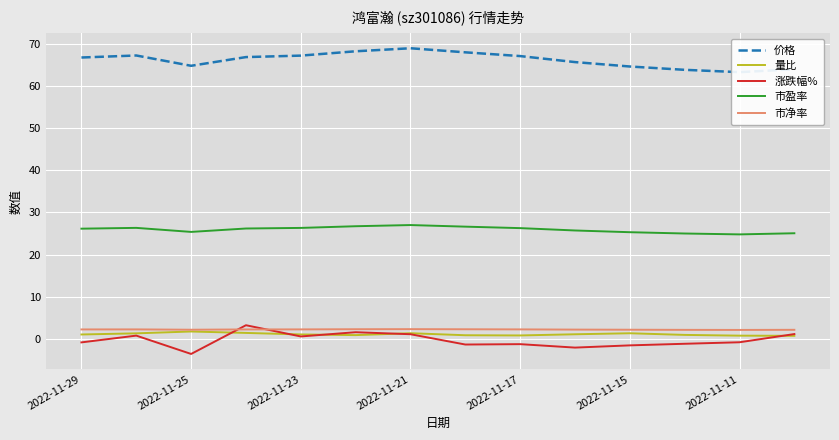

True or false: 涨跌幅% has a value of 1.1 at 2022-11-21.

True